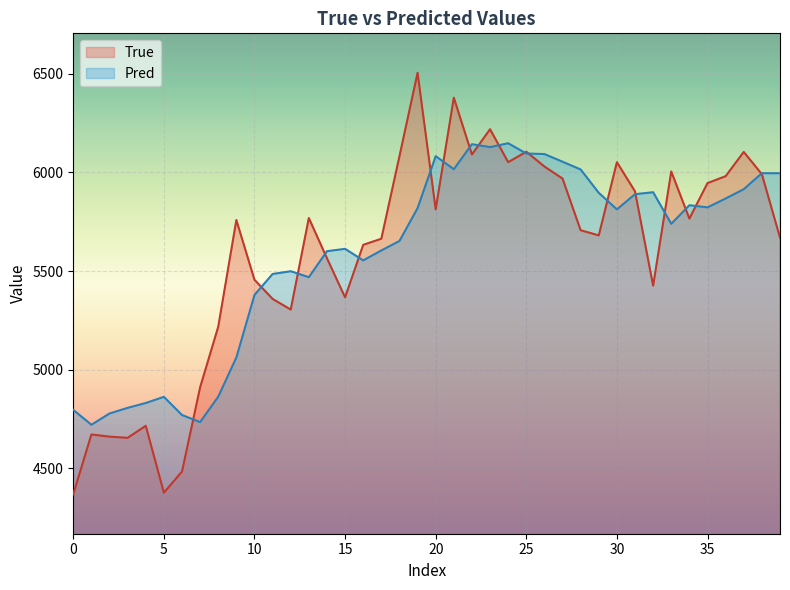

What is the label of the 29th point from the left?

28